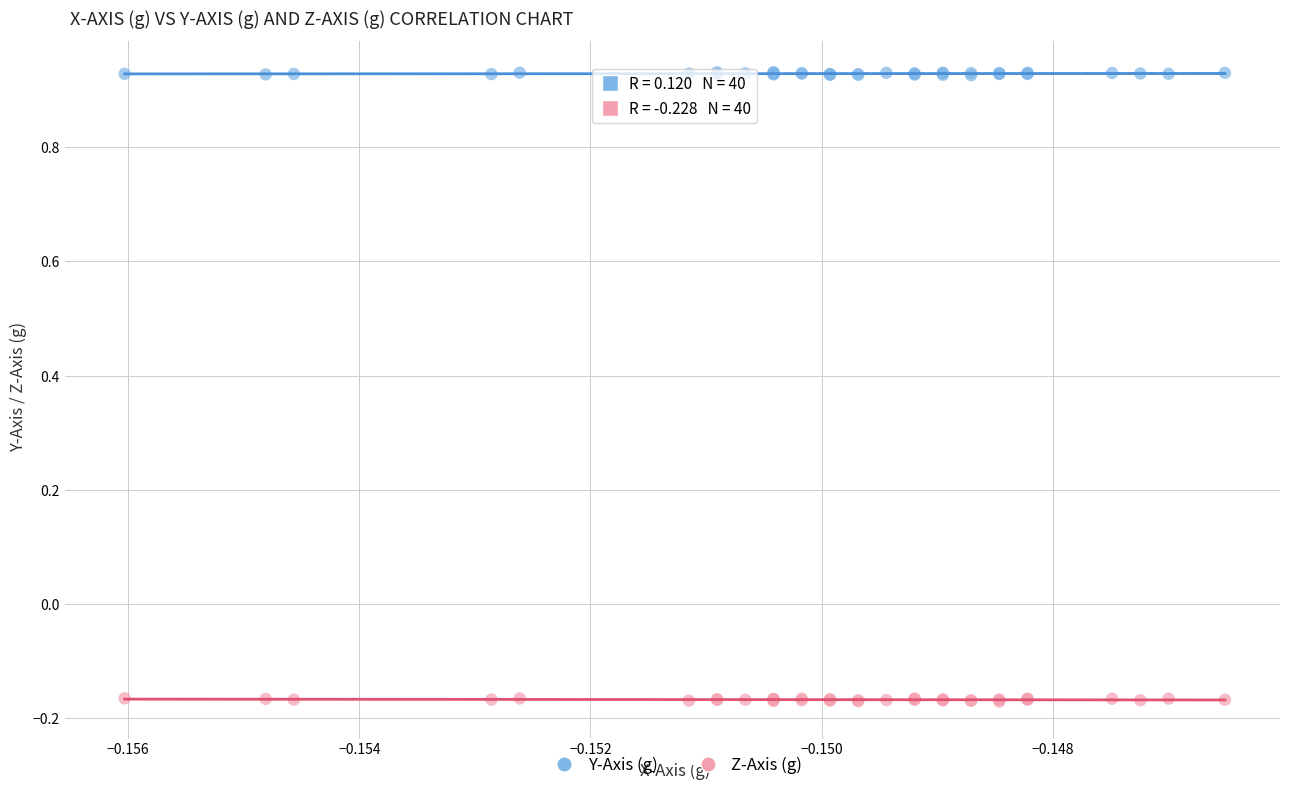

Which series reaches the maximum Y coordinate?

Y-Axis (g)